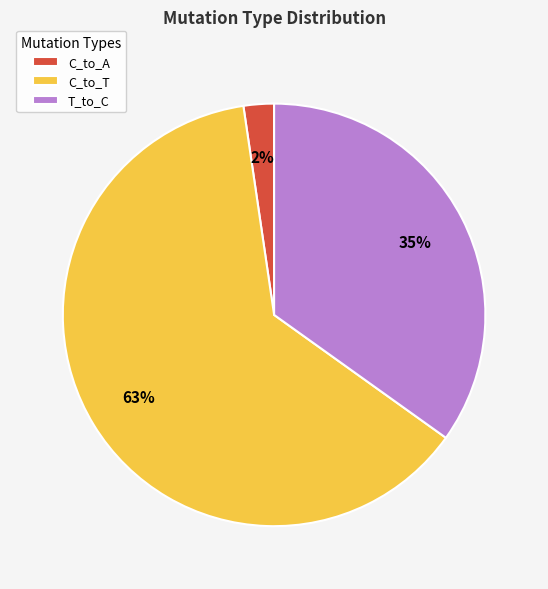

To the nearest percent, what is the average slice percentage?

33%